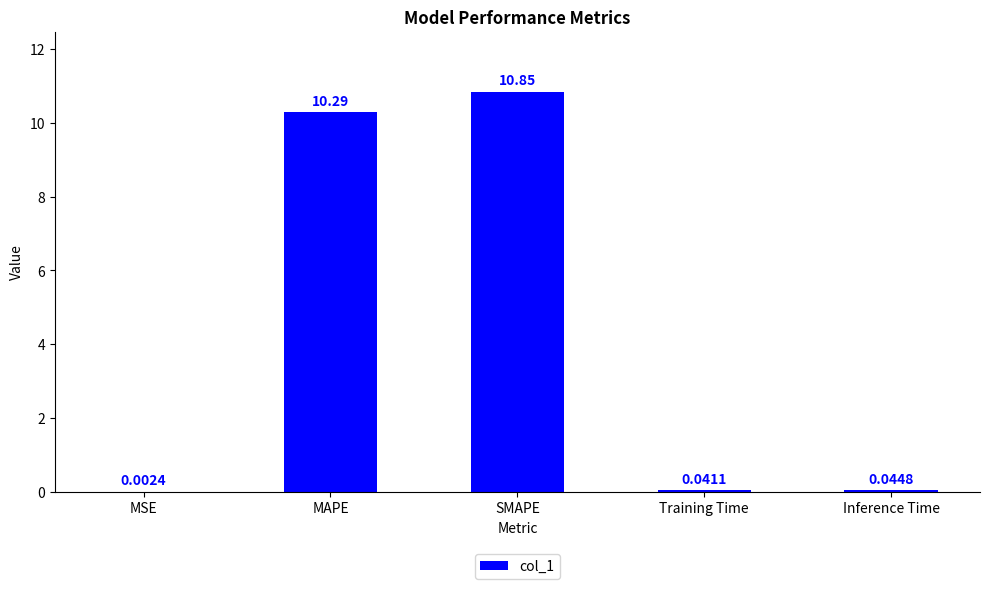

At which category does the chart reach its peak across all series?

SMAPE